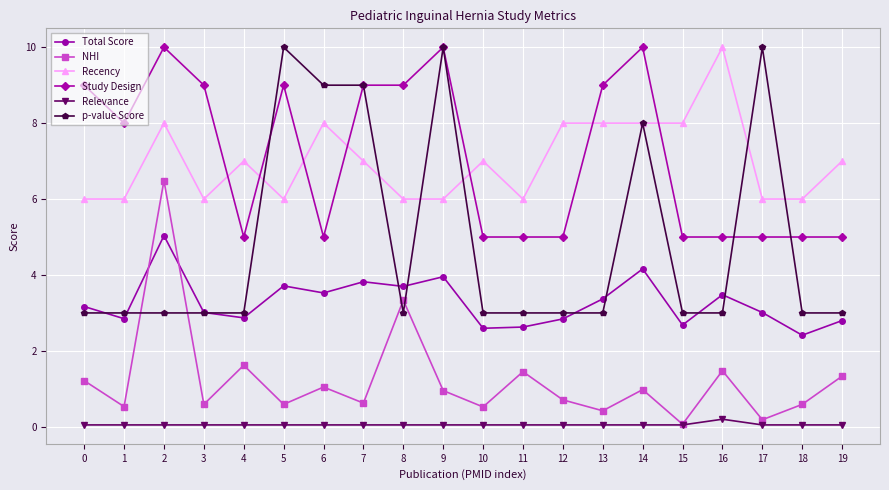

Count the number of categories in the chart.

20